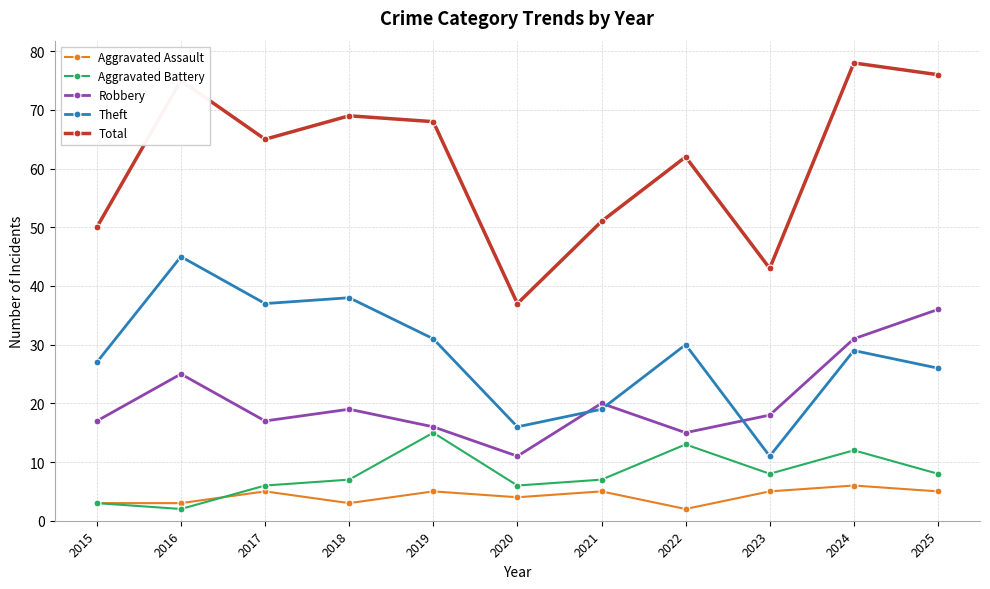

What is the lowest value of the Aggravated Assault series?

2